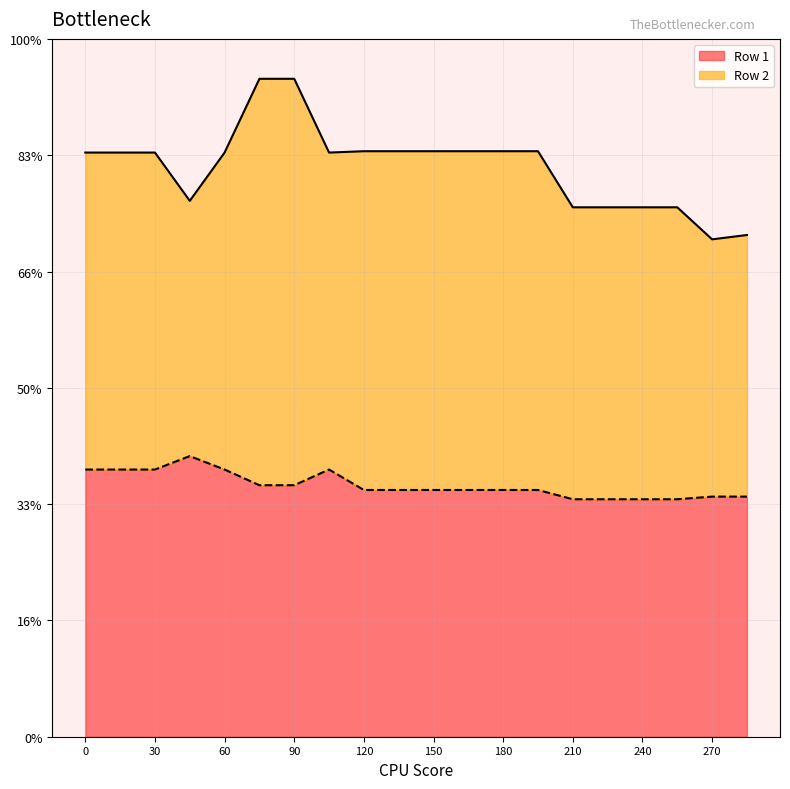

Which series changed the most between 75 and 90?

Row 1